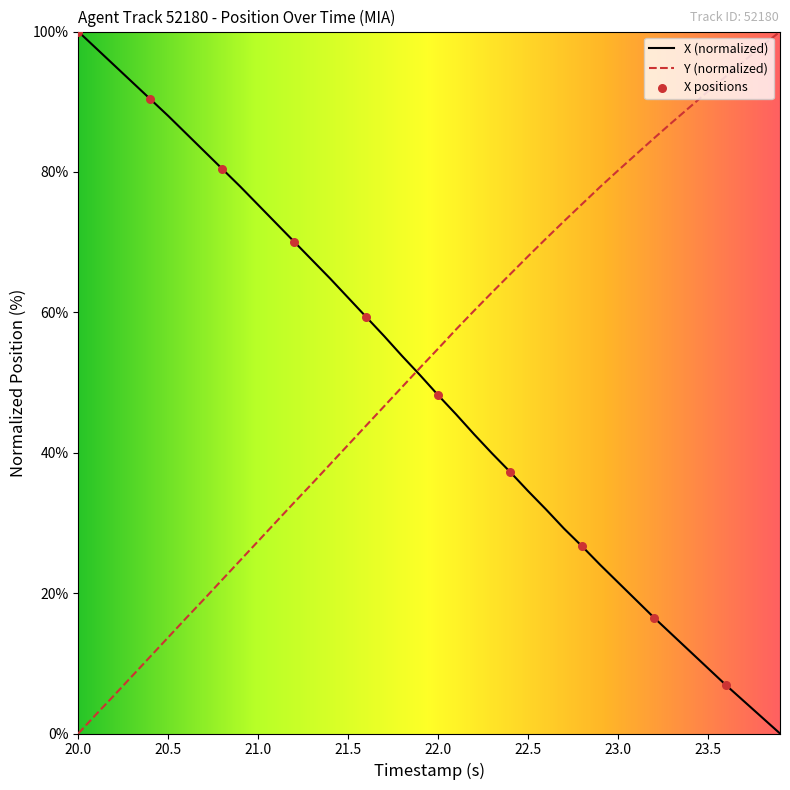

What is the difference between the maximum and minimum values in the Y (normalized) series?

100.0